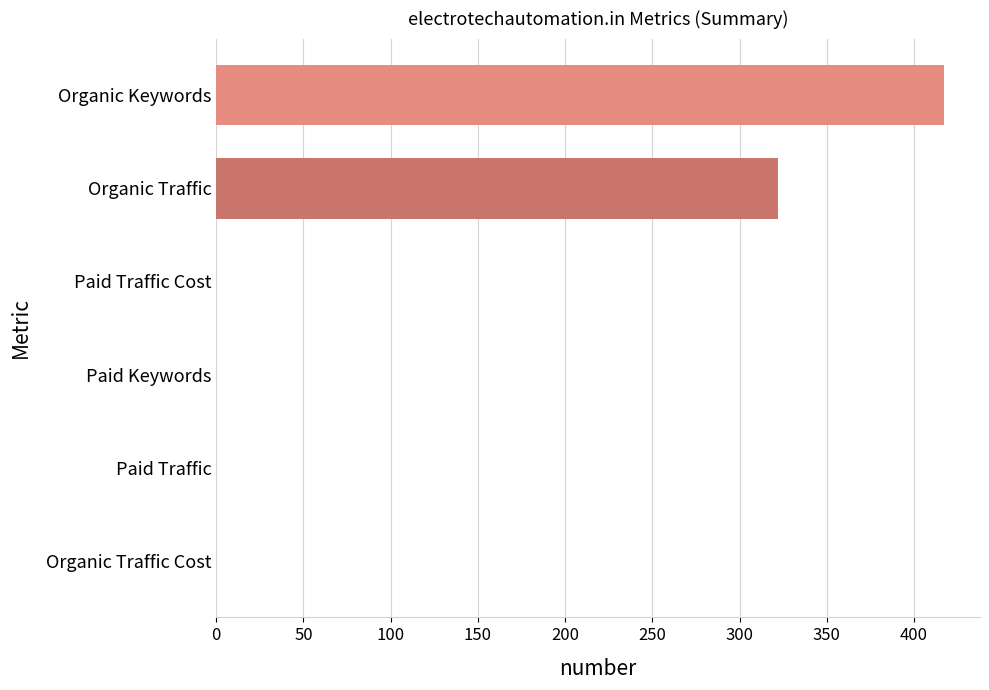

Reading bottom to top, extract all data points from this chart.

Organic Traffic Cost=0	Paid Traffic=0	Paid Keywords=0	Paid Traffic Cost=0	Organic Traffic=322	Organic Keywords=417